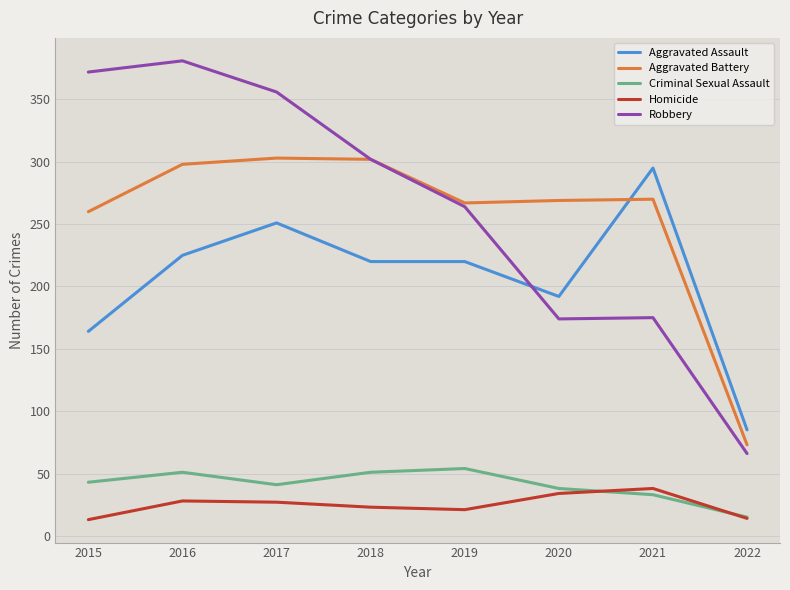

What is the spread (max minus min) of values at 2016?

353